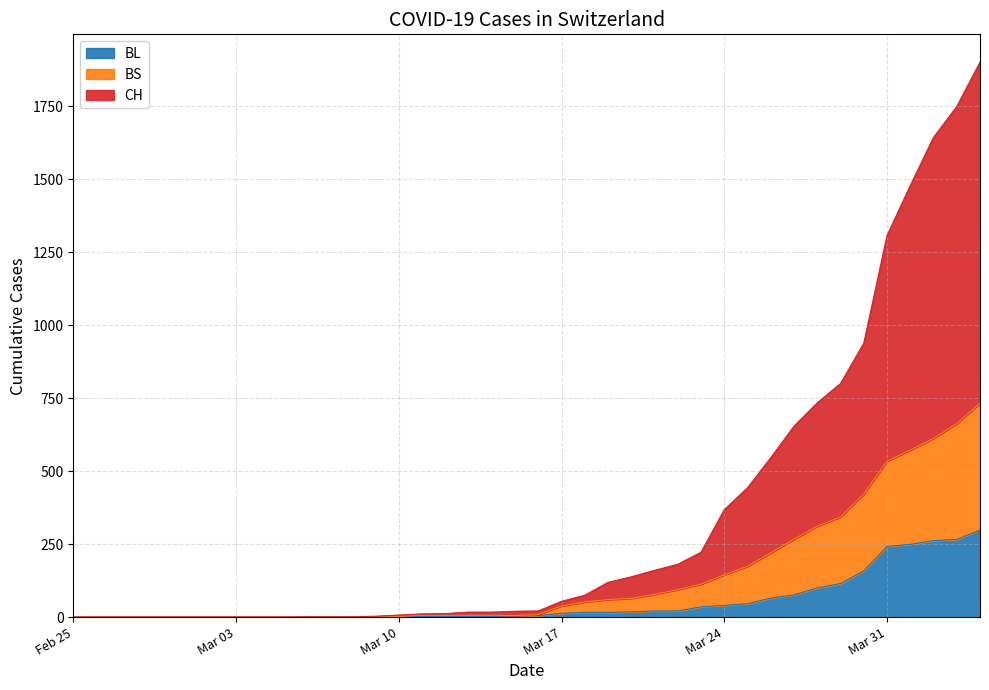

List the series in order of their overall mean, highest first.

CH, BS, BL